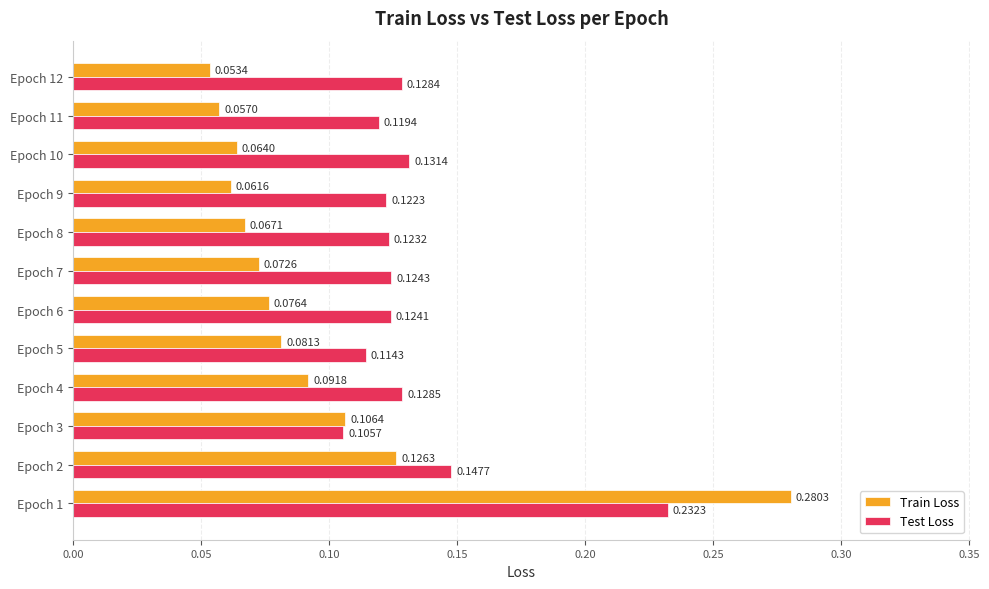

At how many categories does at least one series exceed 0?

12